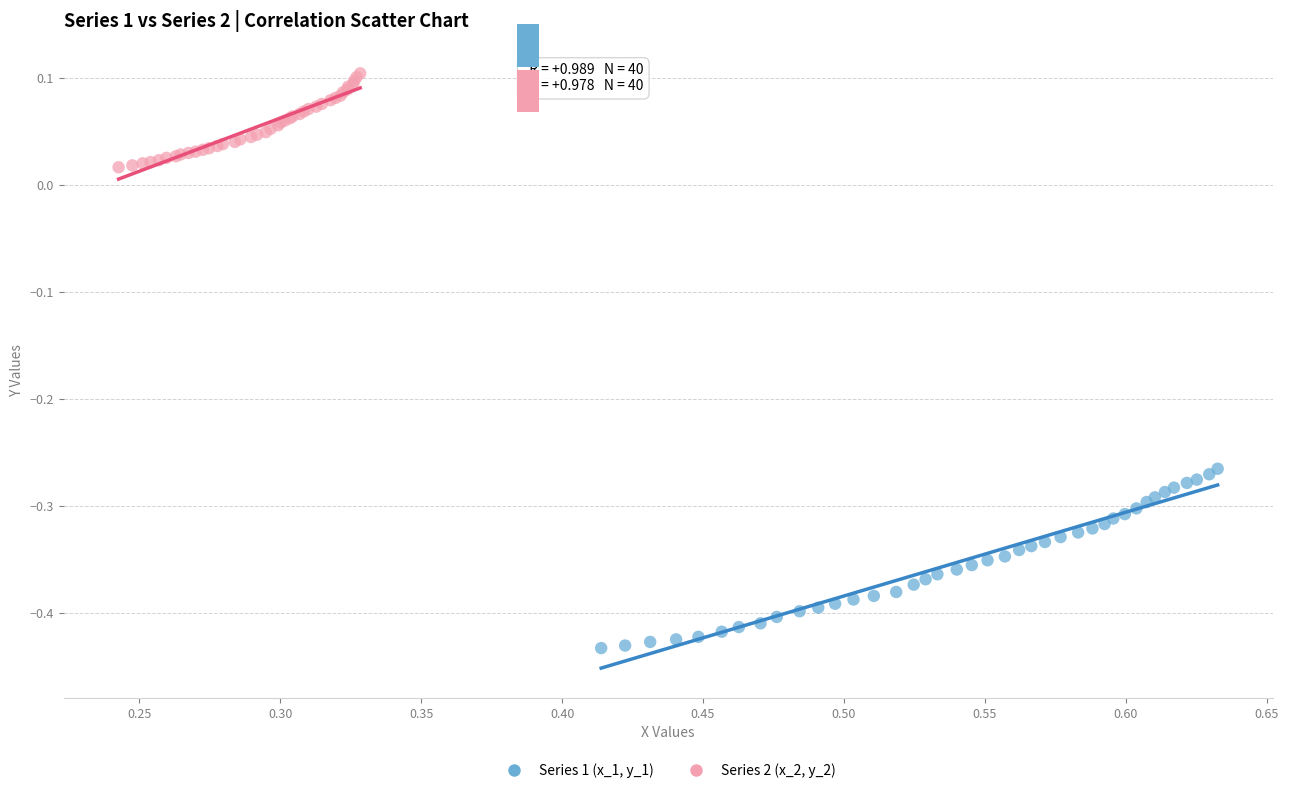

What are all the series names shown in the legend?

Series 1 (x_1, y_1), Series 2 (x_2, y_2)